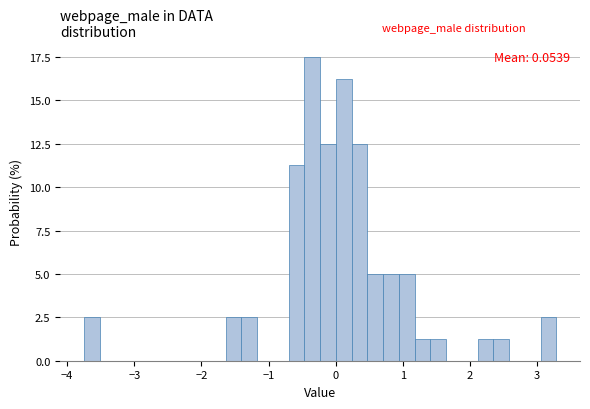

Read against the x-axis, roughly where is the centre of the tallest bar?

-0.3